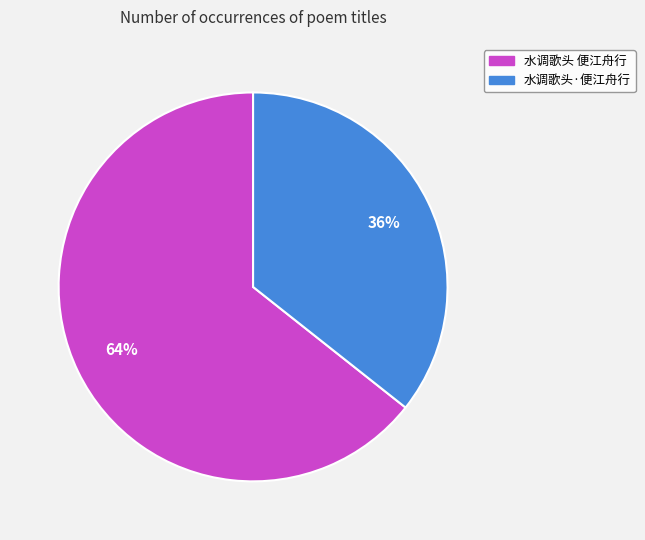

Is the sum of 水调歌头·便江舟行 and 水调歌头 便江舟行 greater than half?

Yes